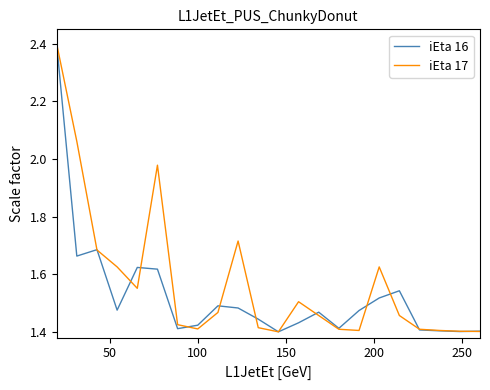

What is the maximum value for iEta 17?

2.4